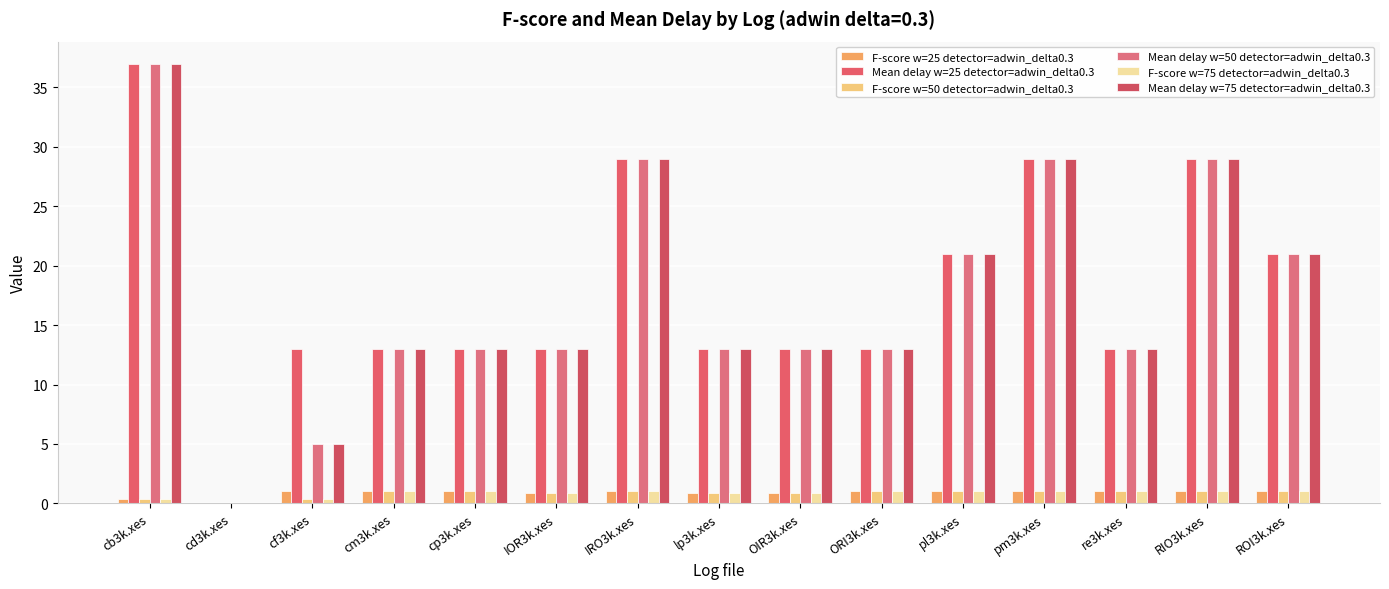

How many categories are shown in the chart?

15